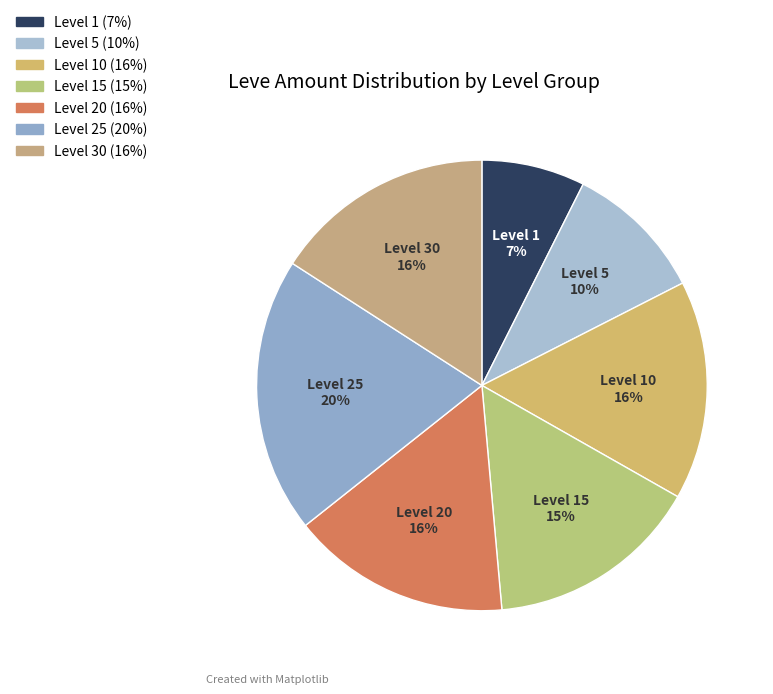

How many slices are in this pie chart?

7